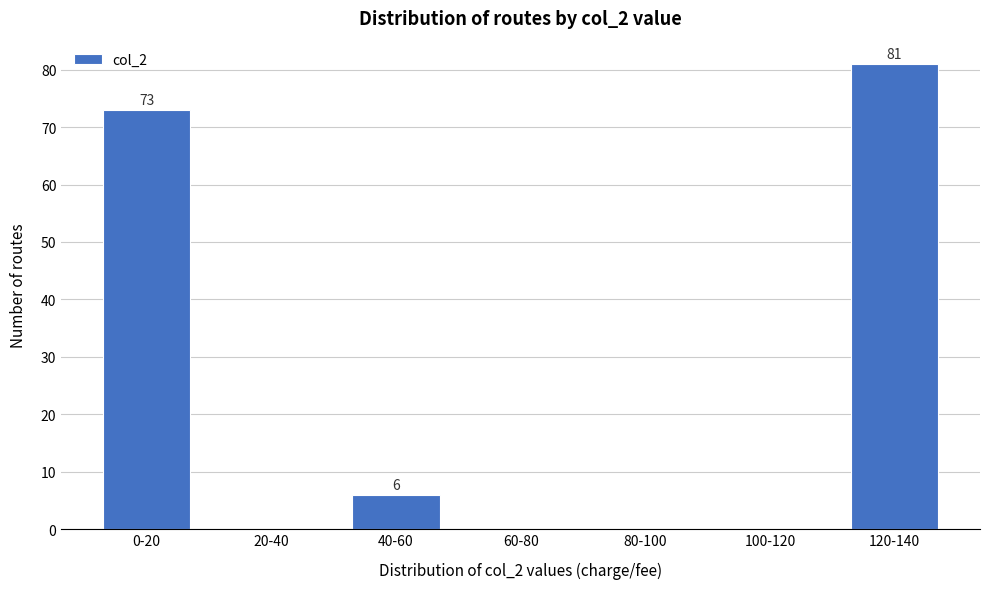

Reading left to right, extract all data points from this chart.

0-20=73	20-40=0	40-60=6	60-80=0	80-100=0	100-120=0	120-140=81